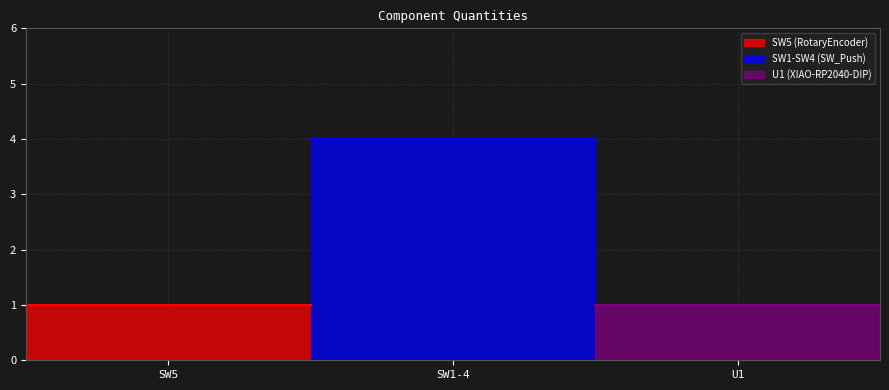

Does the chart have visible grid lines?

Yes